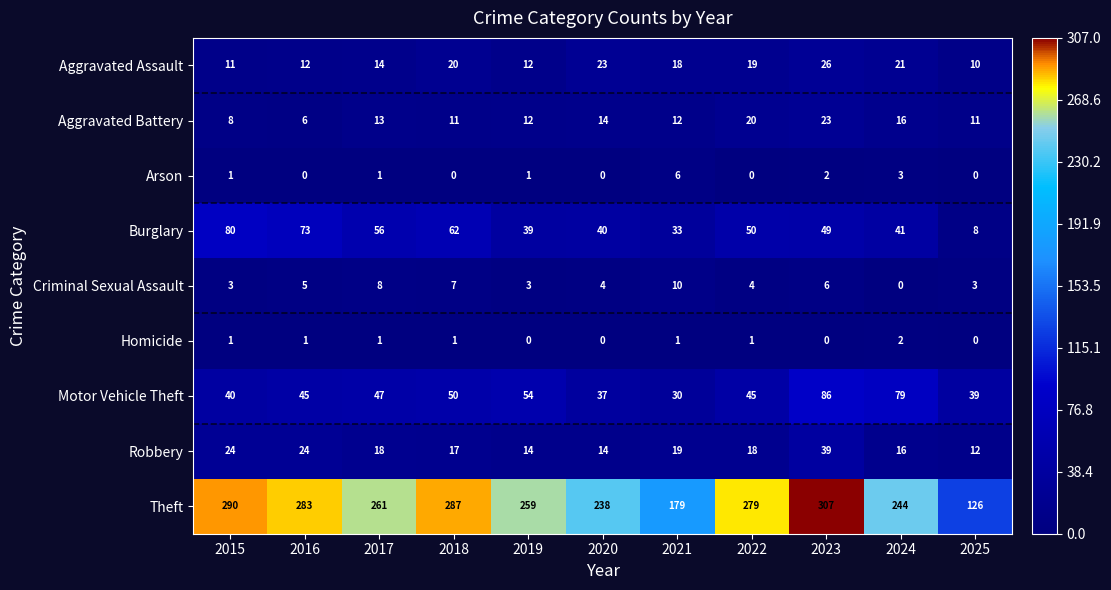

Which label corresponds to the largest value in the chart?

2023